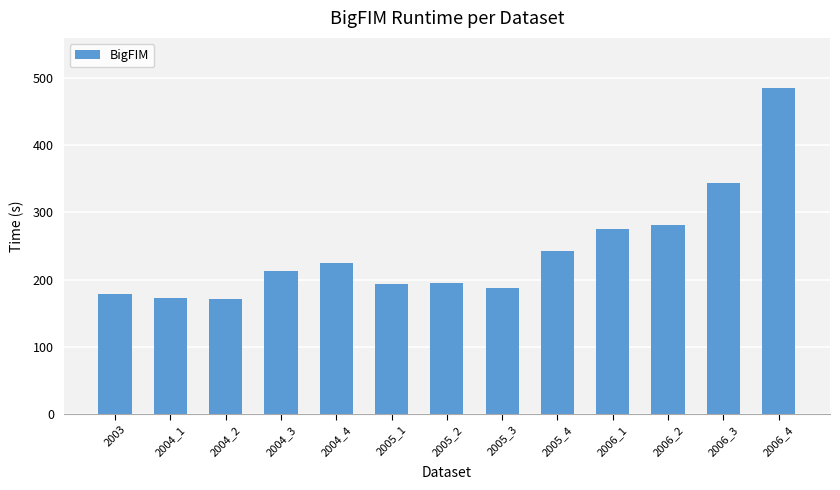

True or false: the data shows 486 at 2006_4.

True